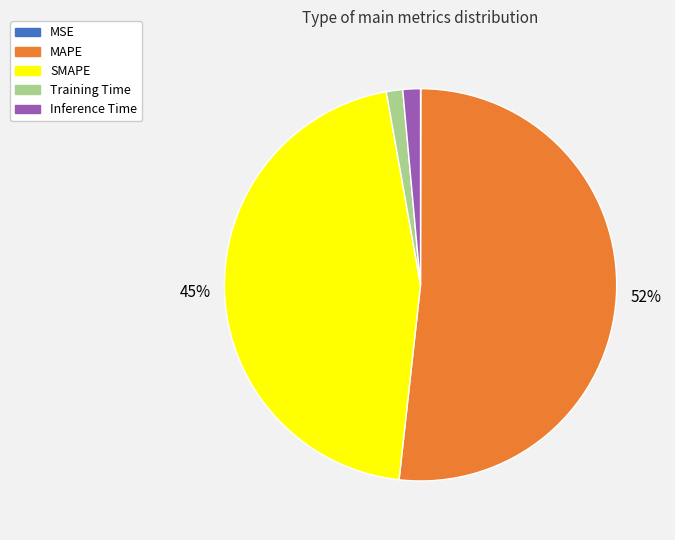

Is it true that Training Time is 1% of the pie?

True